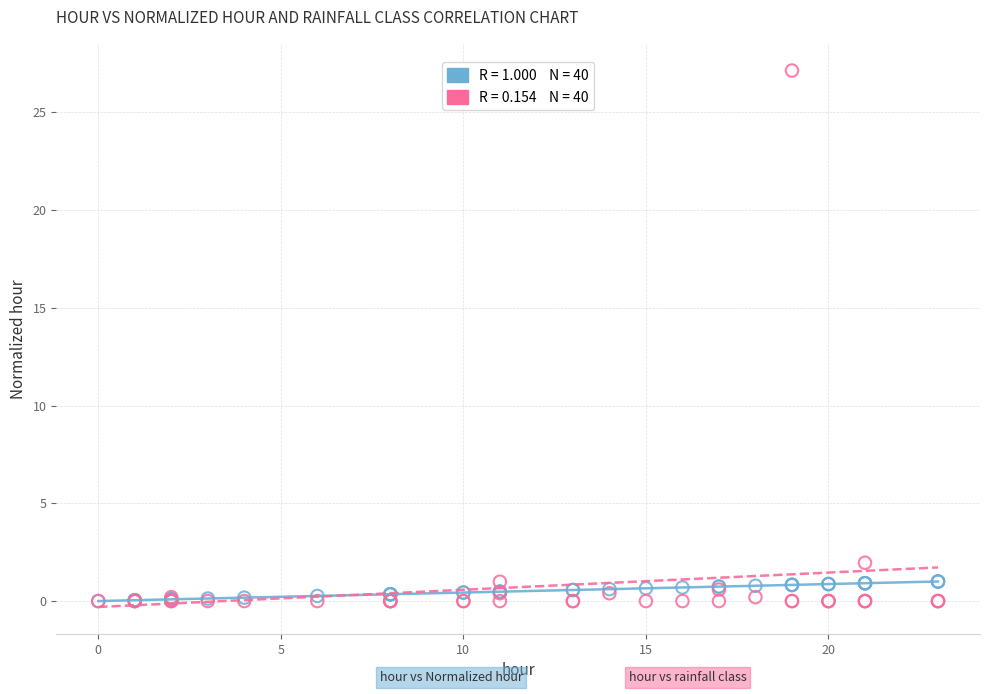

Across all series, what Y value is closest to 13?

2.0